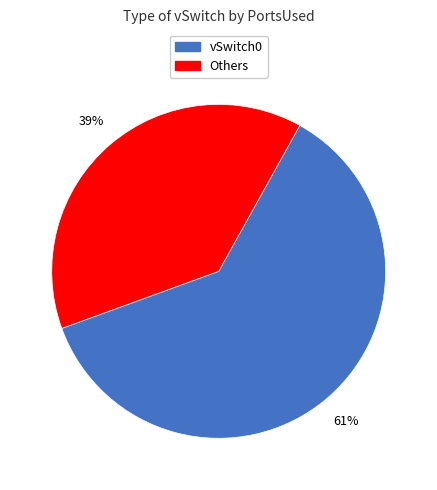

Does any single category account for the majority?

Yes